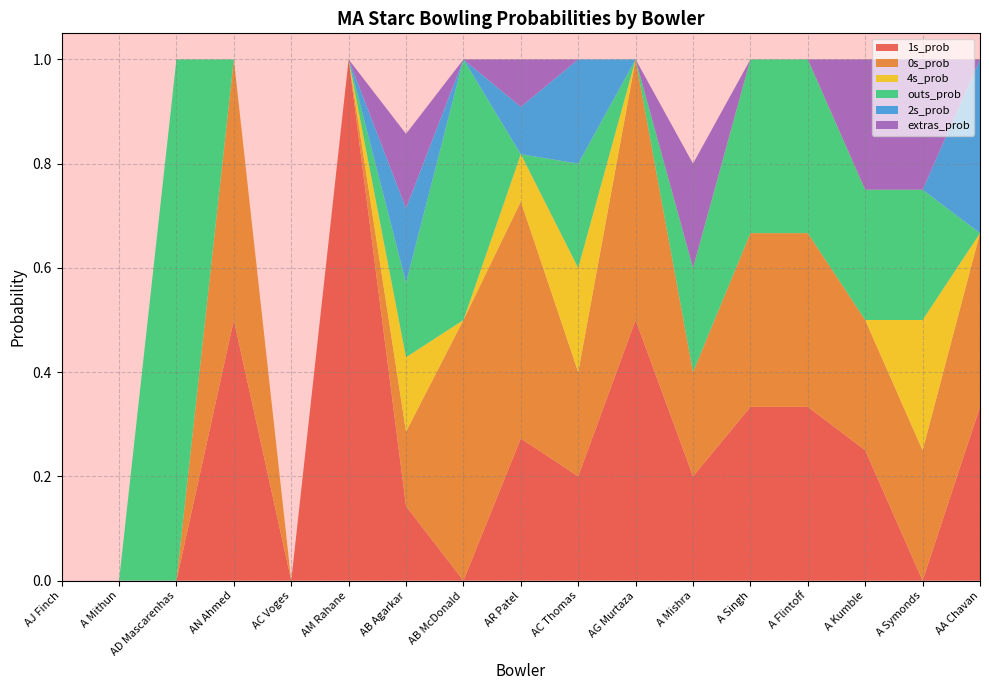

What is the total value across all series at AG Murtaza?

1.0